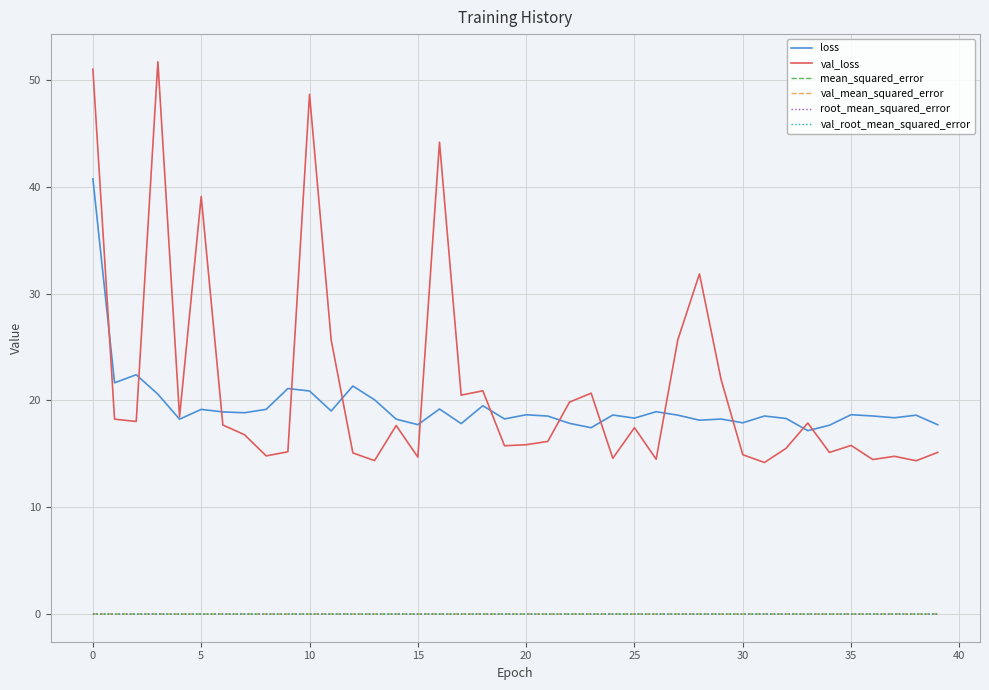

What is the greatest value displayed?

51.7